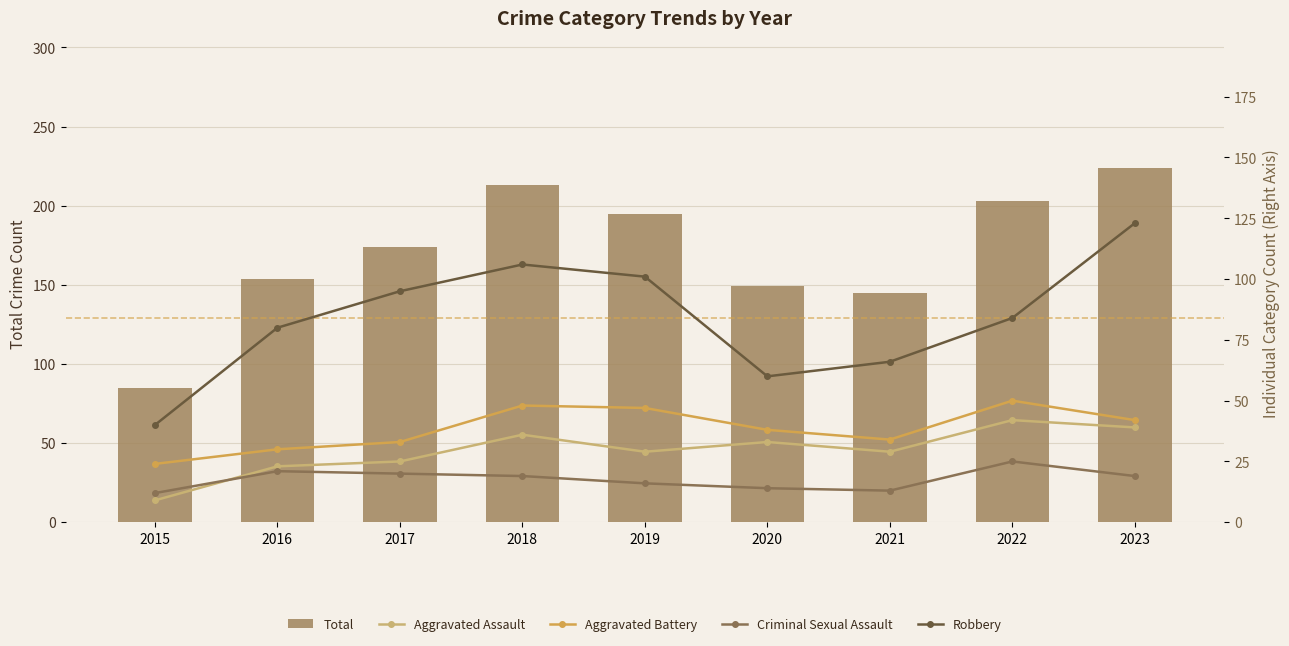

Rank the categories by Criminal Sexual Assault value from highest to lowest.

2022, 2016, 2017, 2018, 2023, 2019, 2020, 2021, 2015